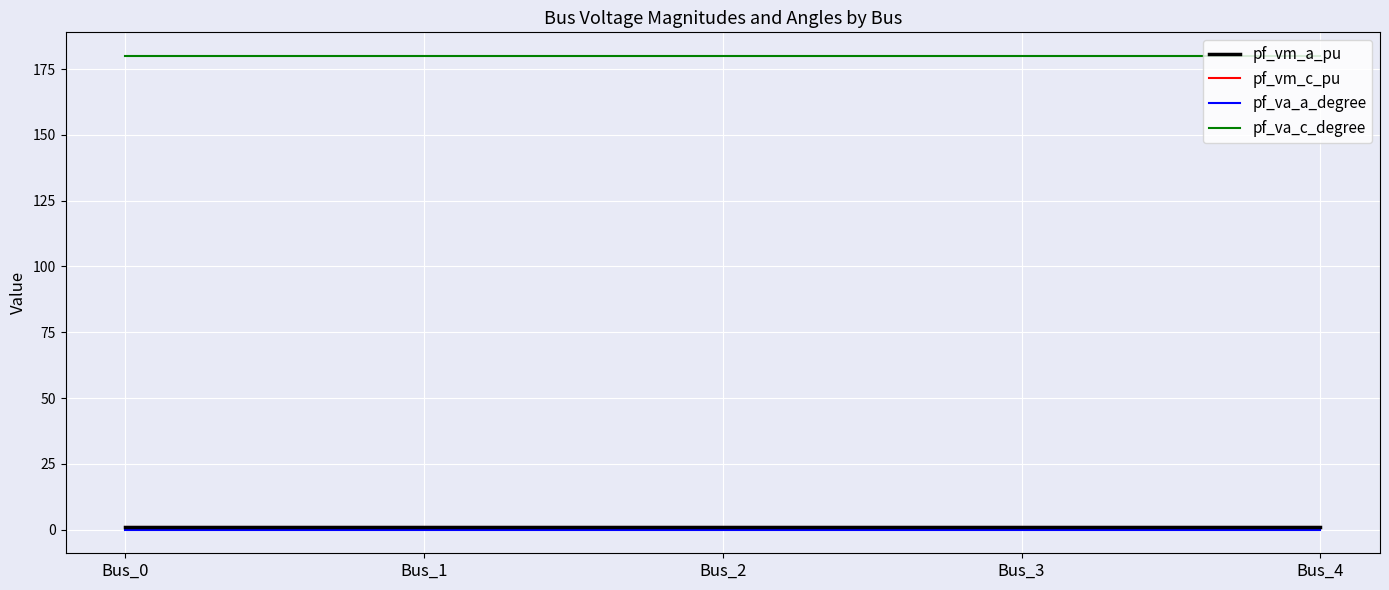

Reading left to right, what are all the values shown in this chart?

pf_vm_a_pu: 0.9	0.9	0.9	0.9	0.9
pf_vm_c_pu: 0.9	0.9	0.9	0.9	0.9
pf_va_a_degree: 0.0	0.0	0.0	0.0	0.0
pf_va_c_degree: 180.0	180.0	180.0	180.0	180.0